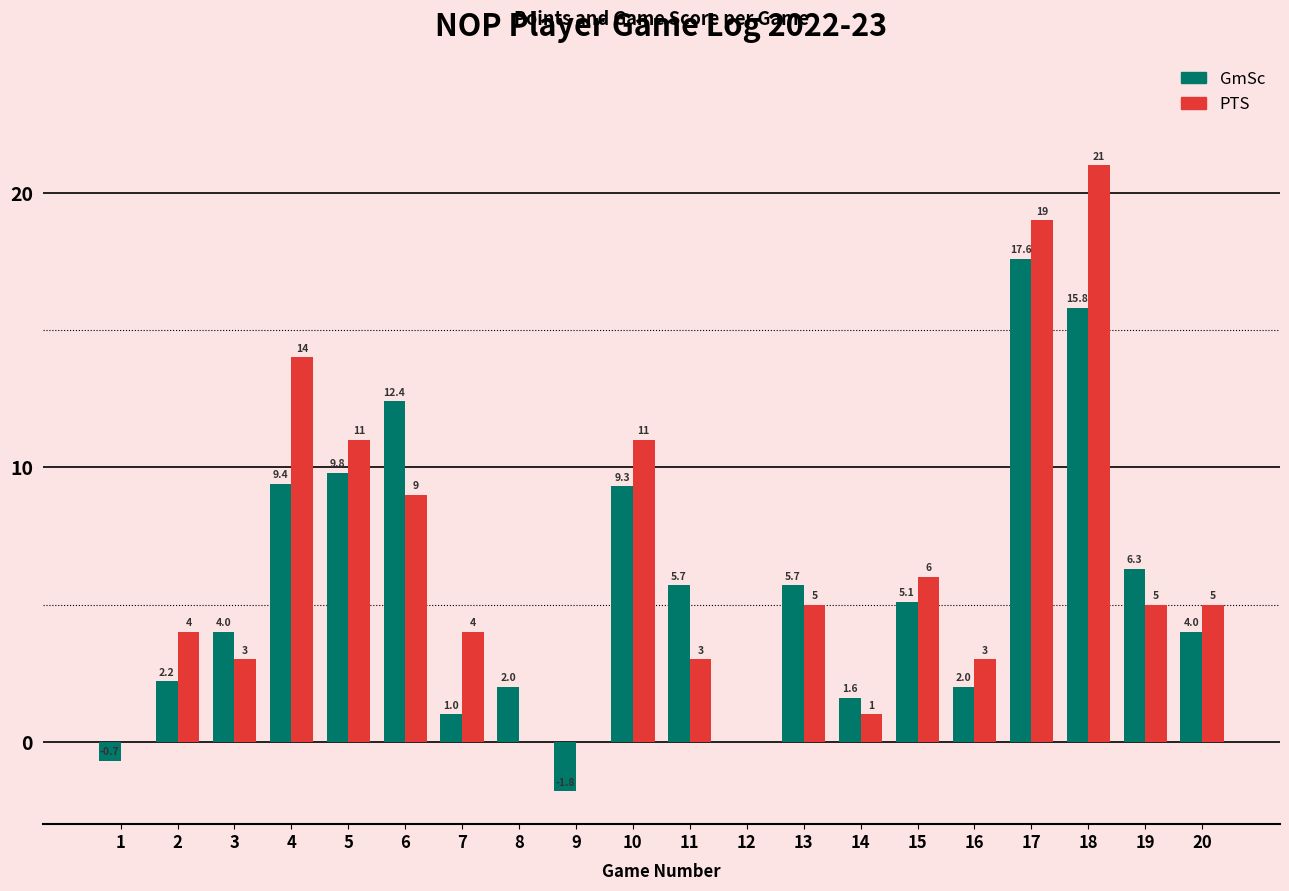

At which label does PTS first exceed 5?

4